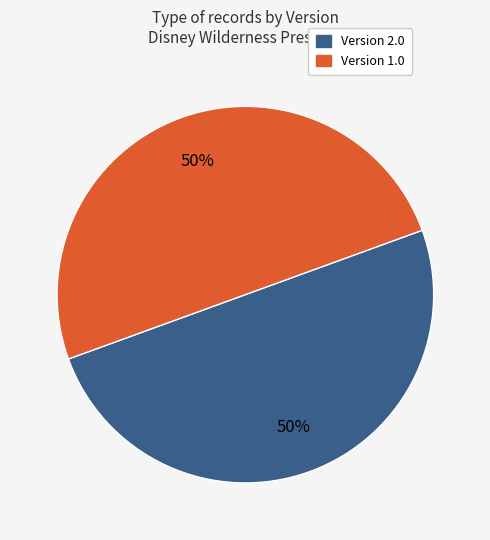

To the nearest percent, what is the average slice percentage?

50%